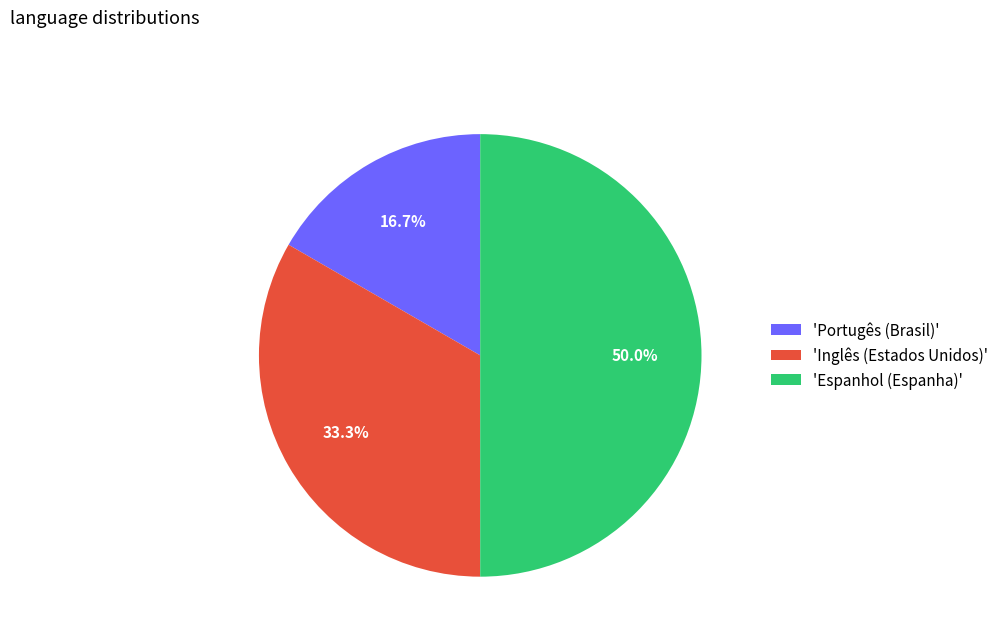

Rank the categories by value from lowest to highest.

'Portugês (Brasil)', 'Inglês (Estados Unidos)', 'Espanhol (Espanha)'